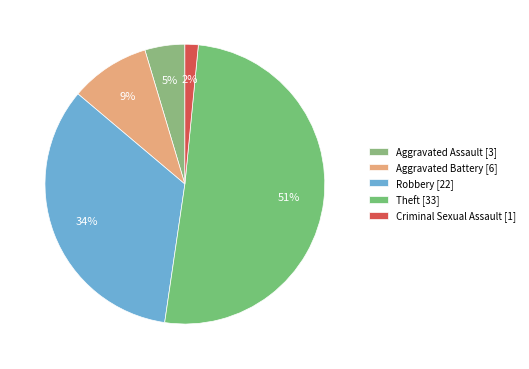

How much of the chart is everything except Aggravated Battery?

90.8%